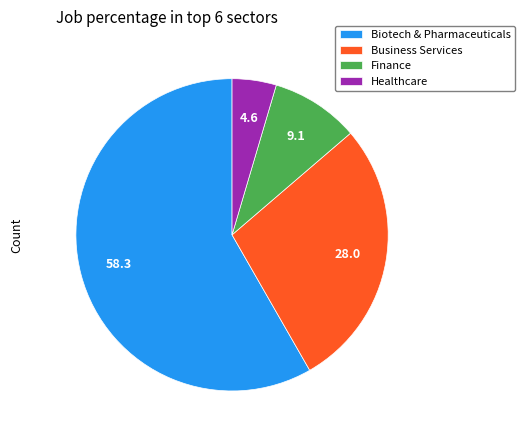

Is there a majority slice in this chart?

Yes